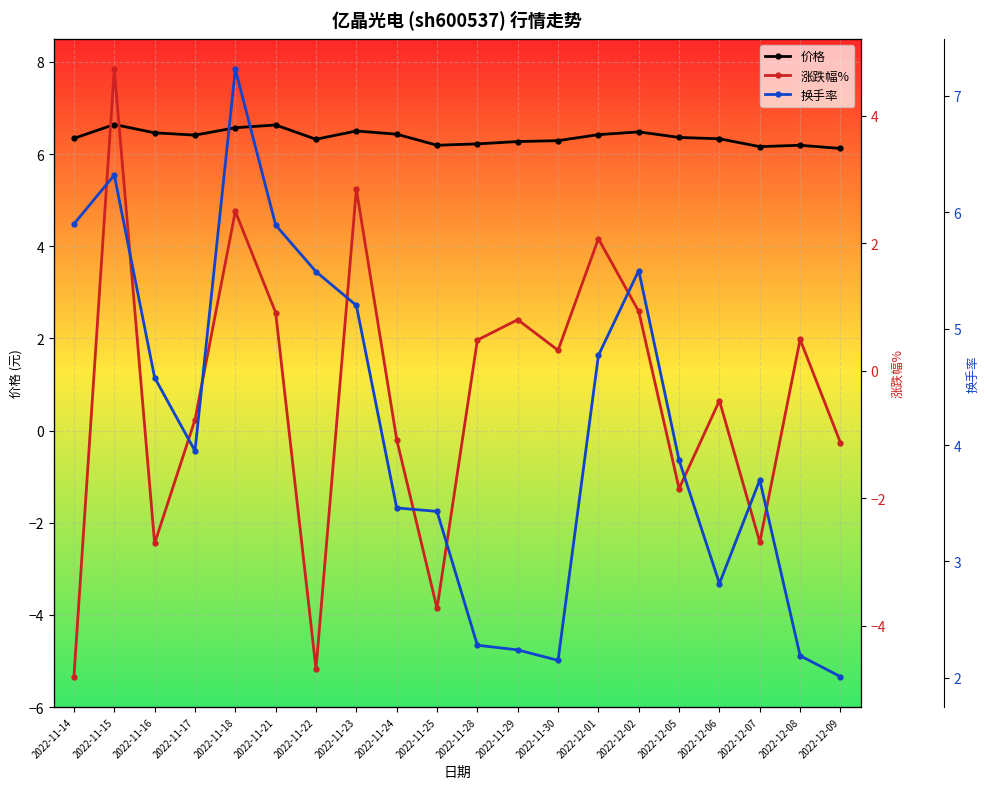

At which category does 换手率 reach its first local valley?

2022-11-17